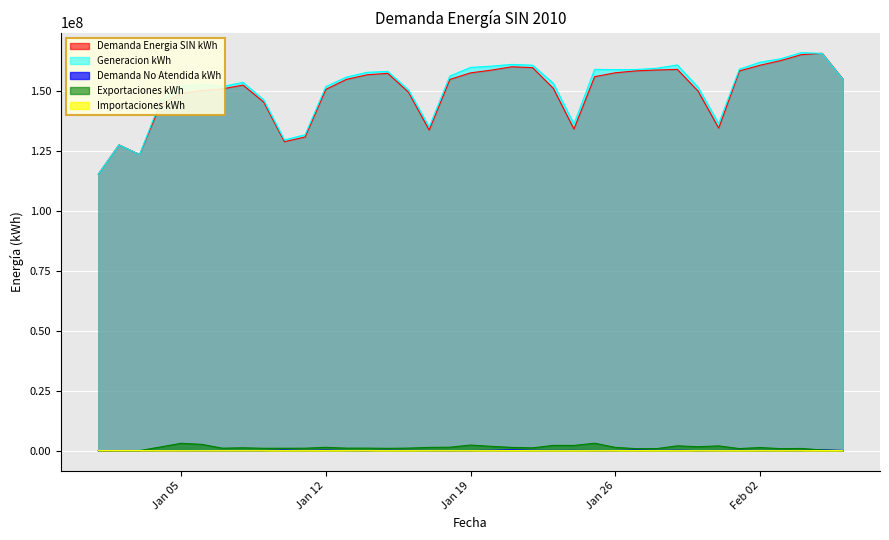

The Demanda Energia SIN kWh series shows 231742623.5 at 2010-01-13. True or false?

False